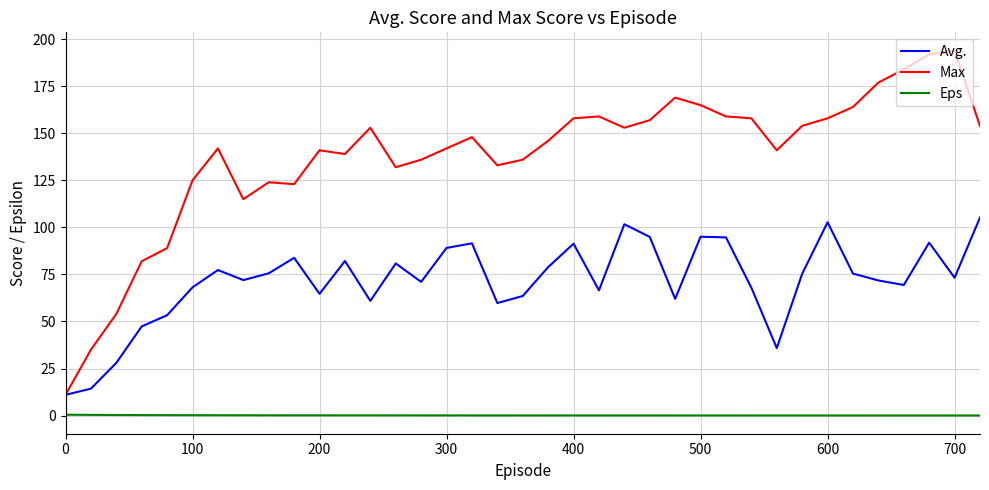

Does the chart have visible grid lines?

Yes